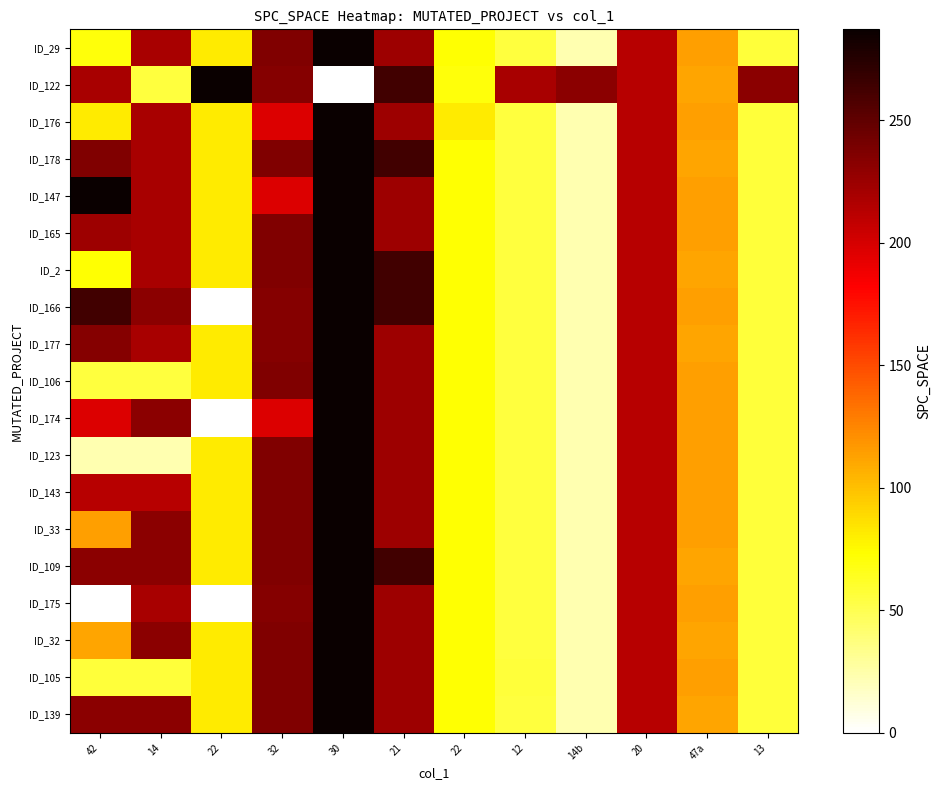

Which series has the widest spread of values?

ID_122